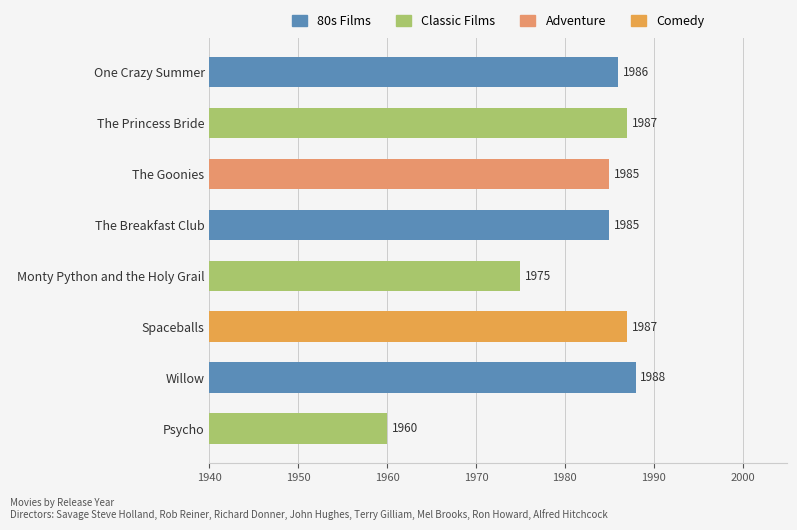

How many data points does each series have?

8